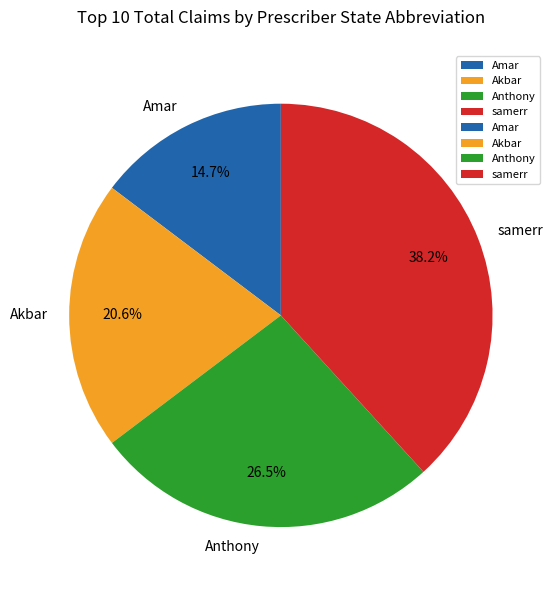

To the nearest percent, what percentage of the pie is samerr?

38%